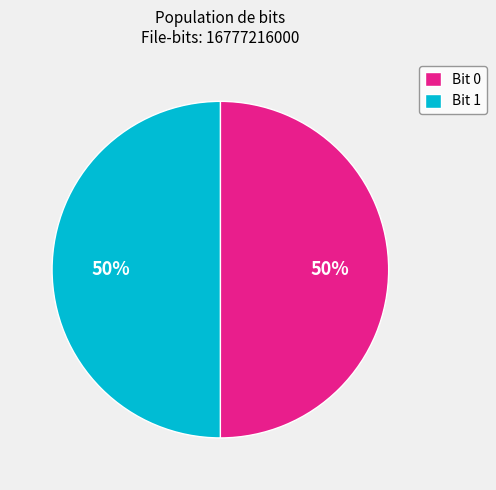

To the nearest percent, what portion does Bit 1 represent?

50%